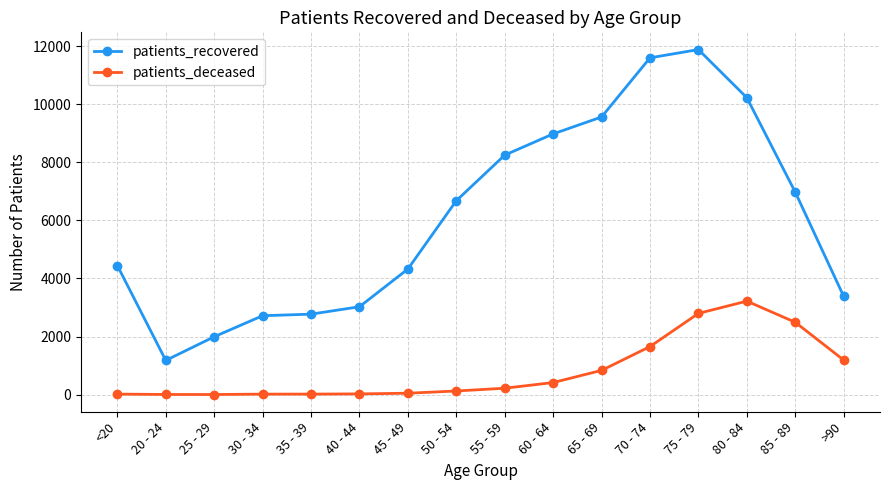

Which series changed the most between 20 - 24 and 65 - 69?

patients_recovered